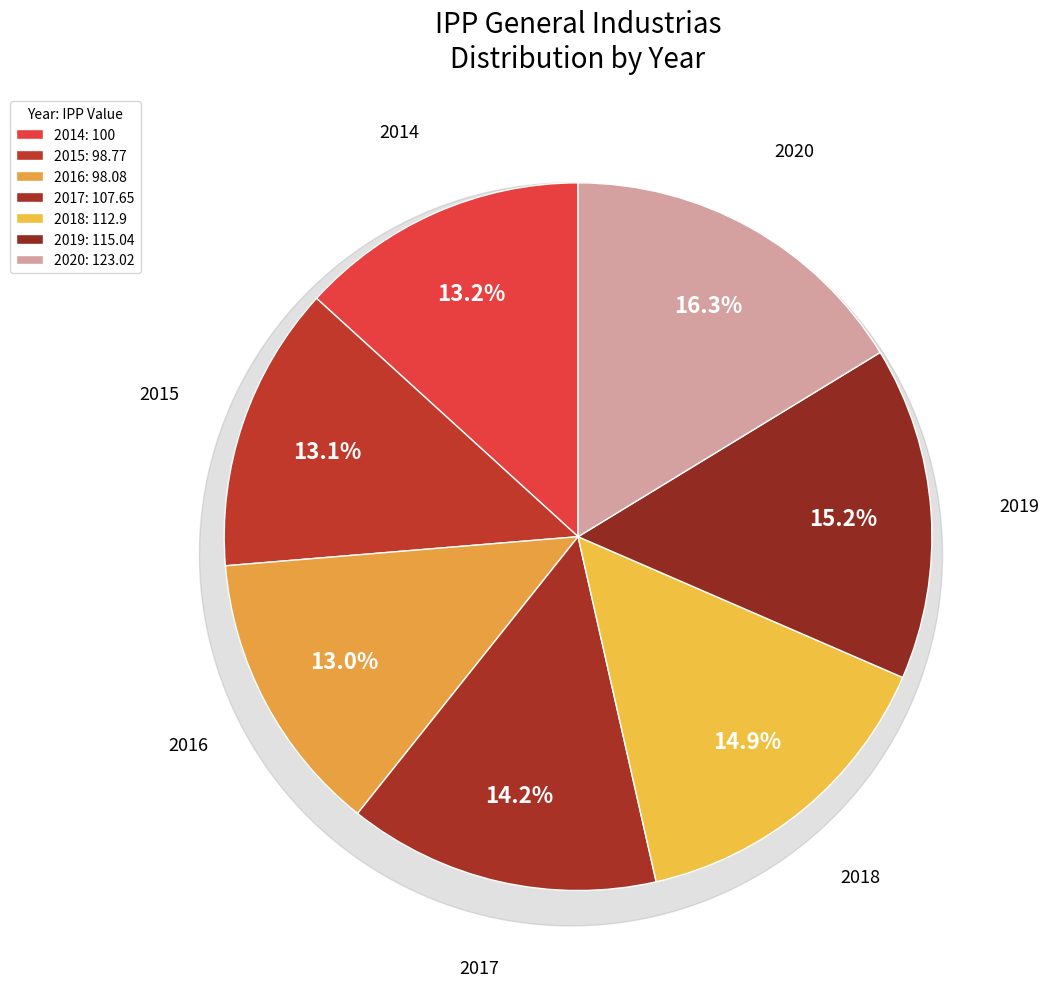

To the nearest percent, what portion does 2014 represent?

13%